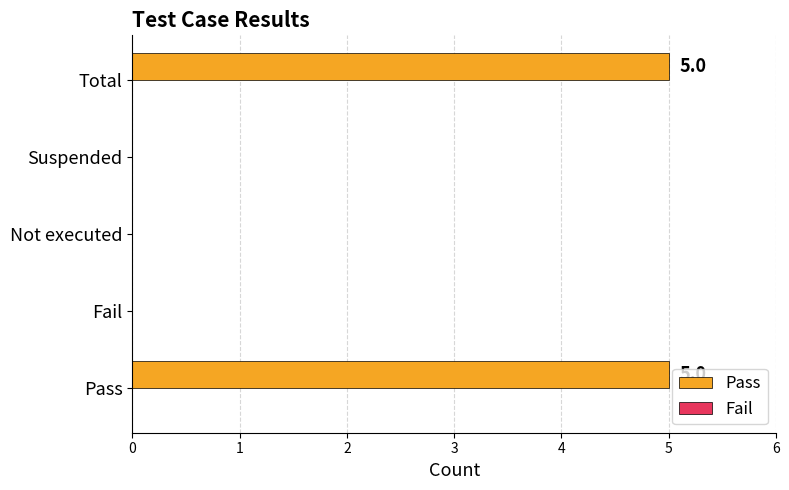

Reading bottom to top, list all the values displayed in this chart.

Pass=5	Fail=0	Not executed=0	Suspended=0	Total=5